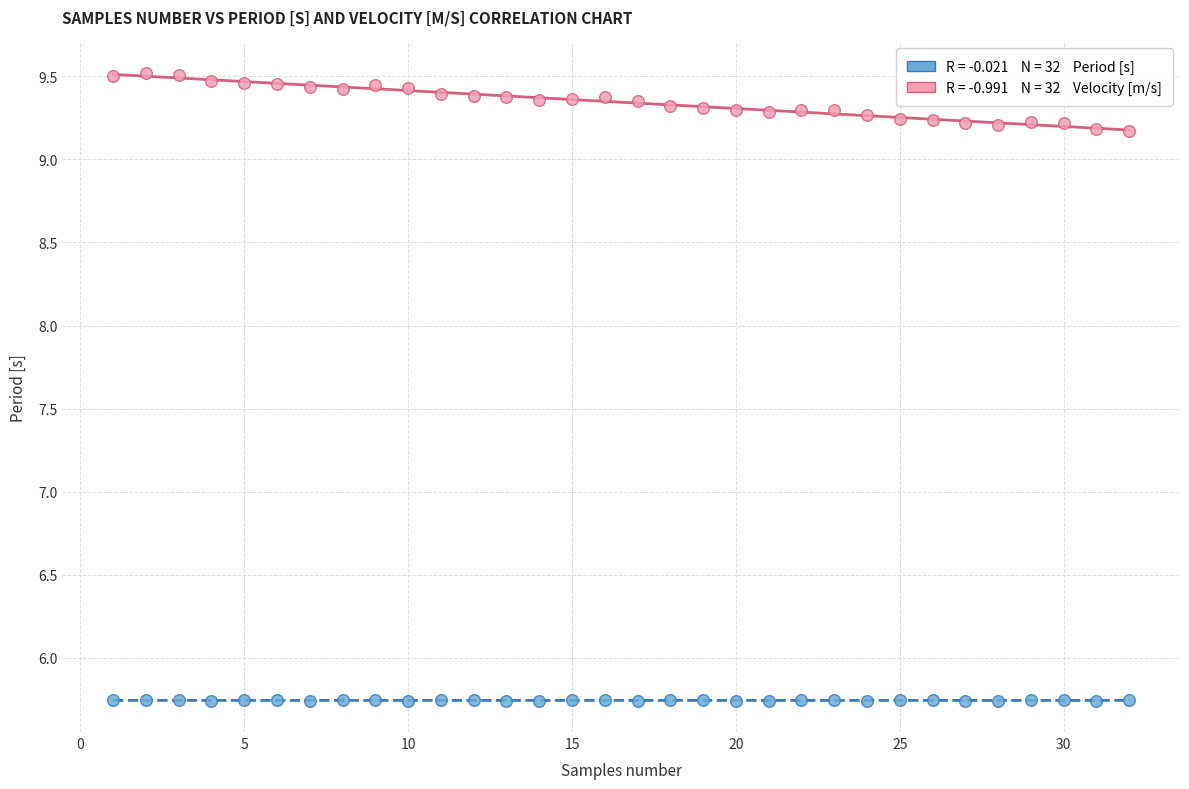

Across all data points, what is the range of Y values (max minus min)?

3.8